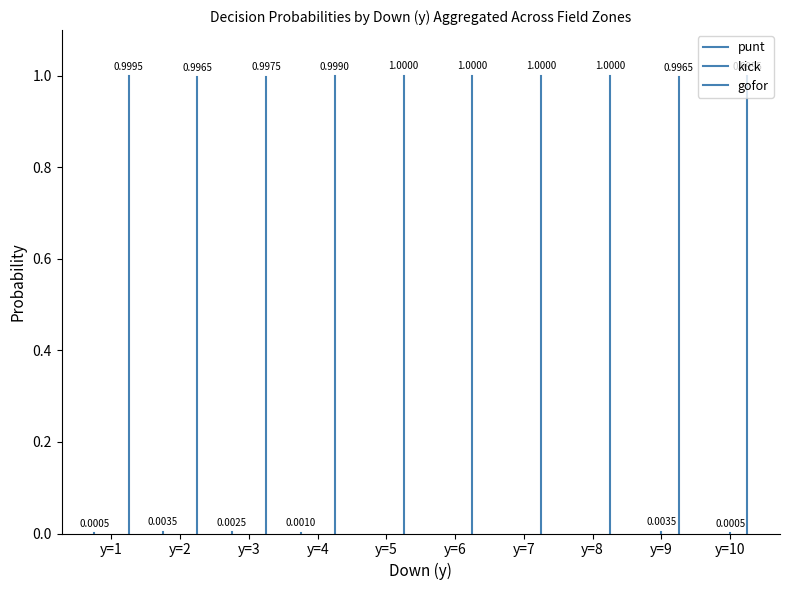

Does the chart display data point markers on the line(s)?

No